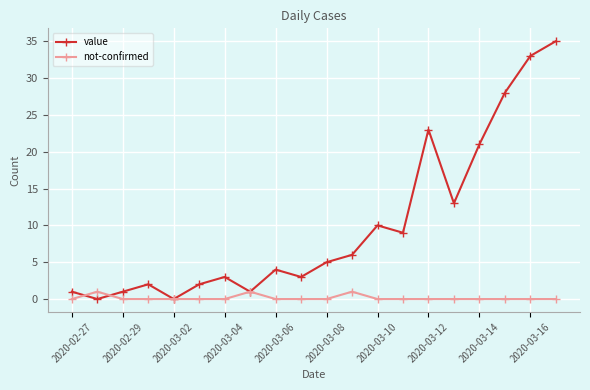

At how many categories does at least one series exceed 26?

3